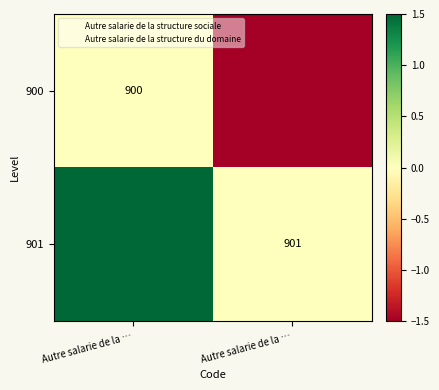

What is the difference between the 901 values at Autre salarie de la … and Autre salarie de la …?

1.5